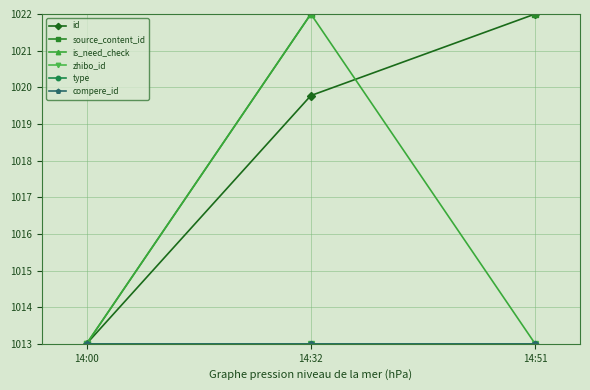

Is the value of type at 14:00 greater than the value of source_content_id at 14:00?

No